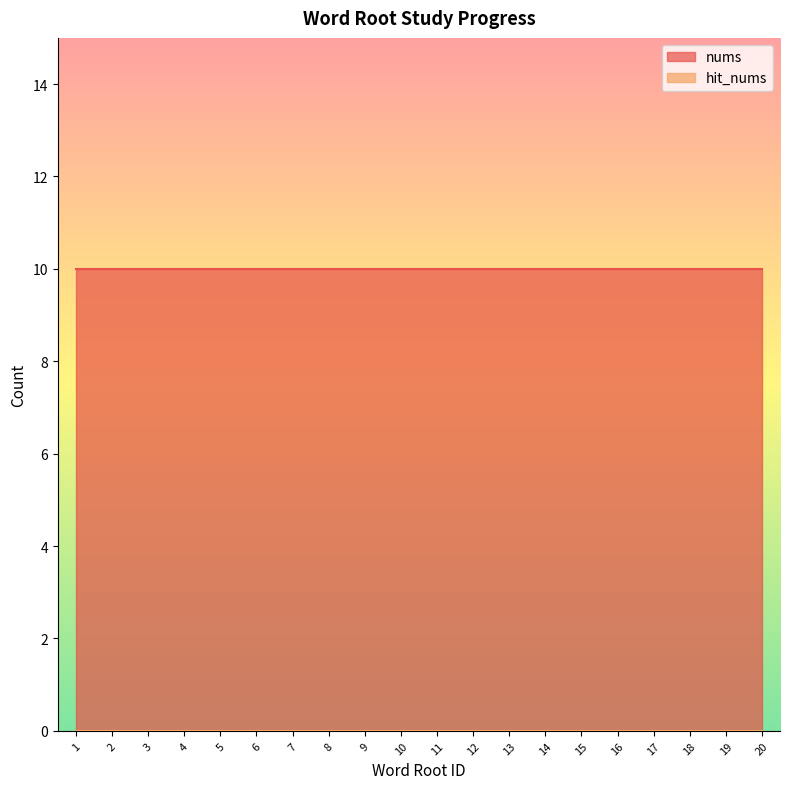

What is the difference between the highest and lowest values at 7?

10